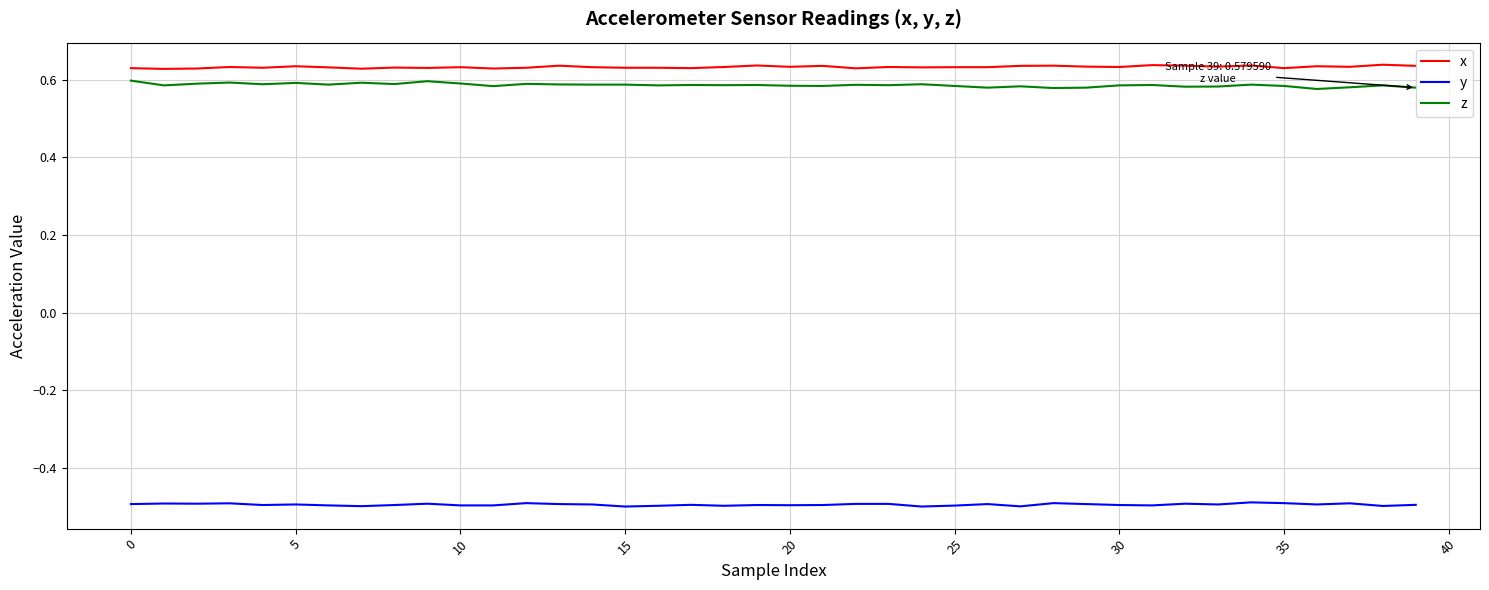

What is the minimum value shown in the chart?

-0.5